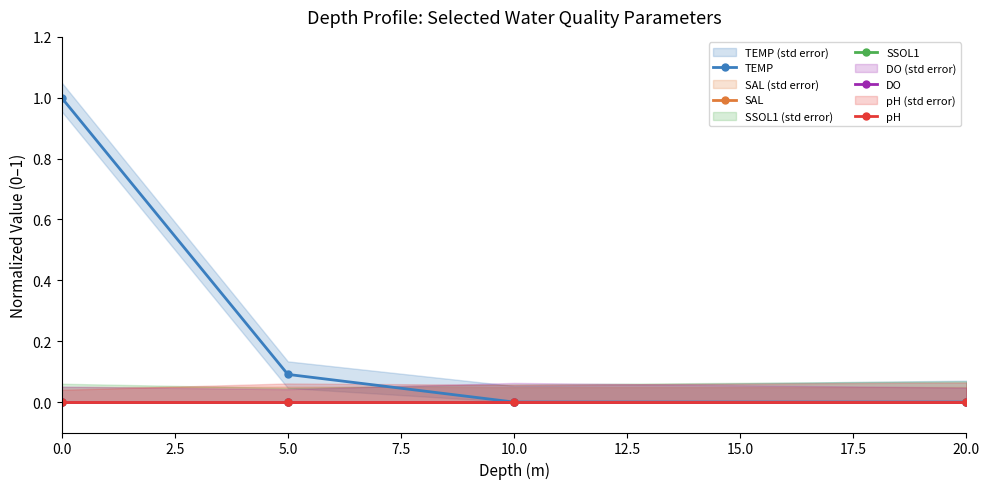

True or false: SAL and TEMP cross at least once.

False